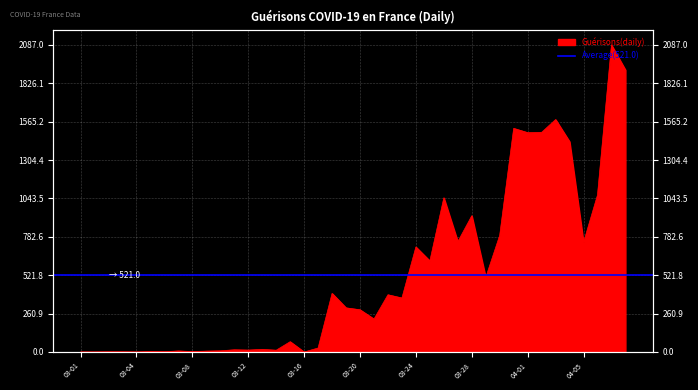

Is it true that the value at 2020-04-03 is 1580?

True